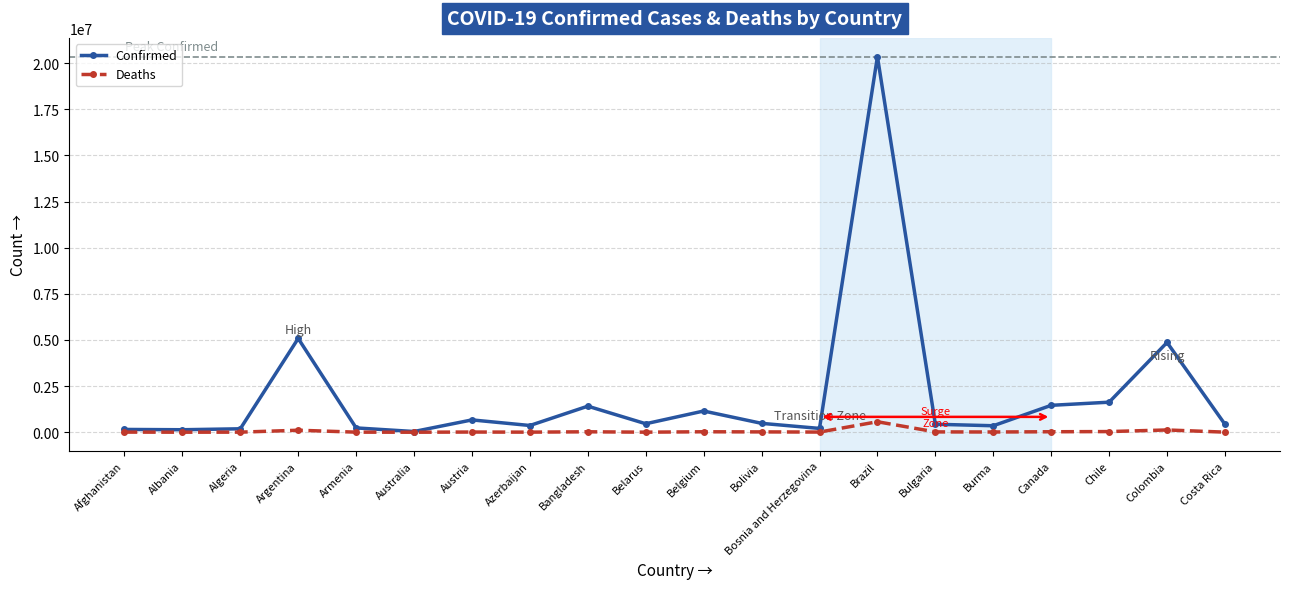

What is the difference between the highest and lowest values at Argentina?

4971972